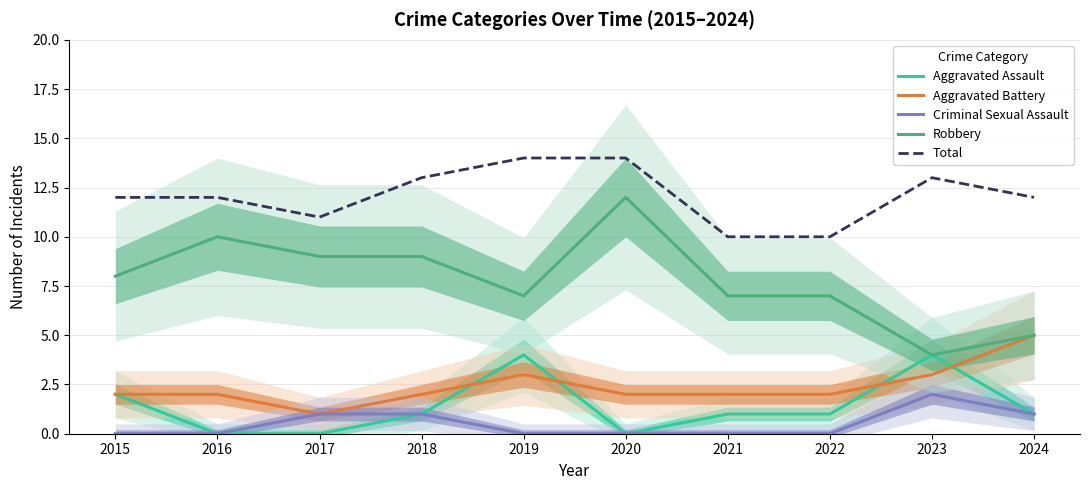

Between 2021 and 2024, which series saw the biggest shift?

Aggravated Battery